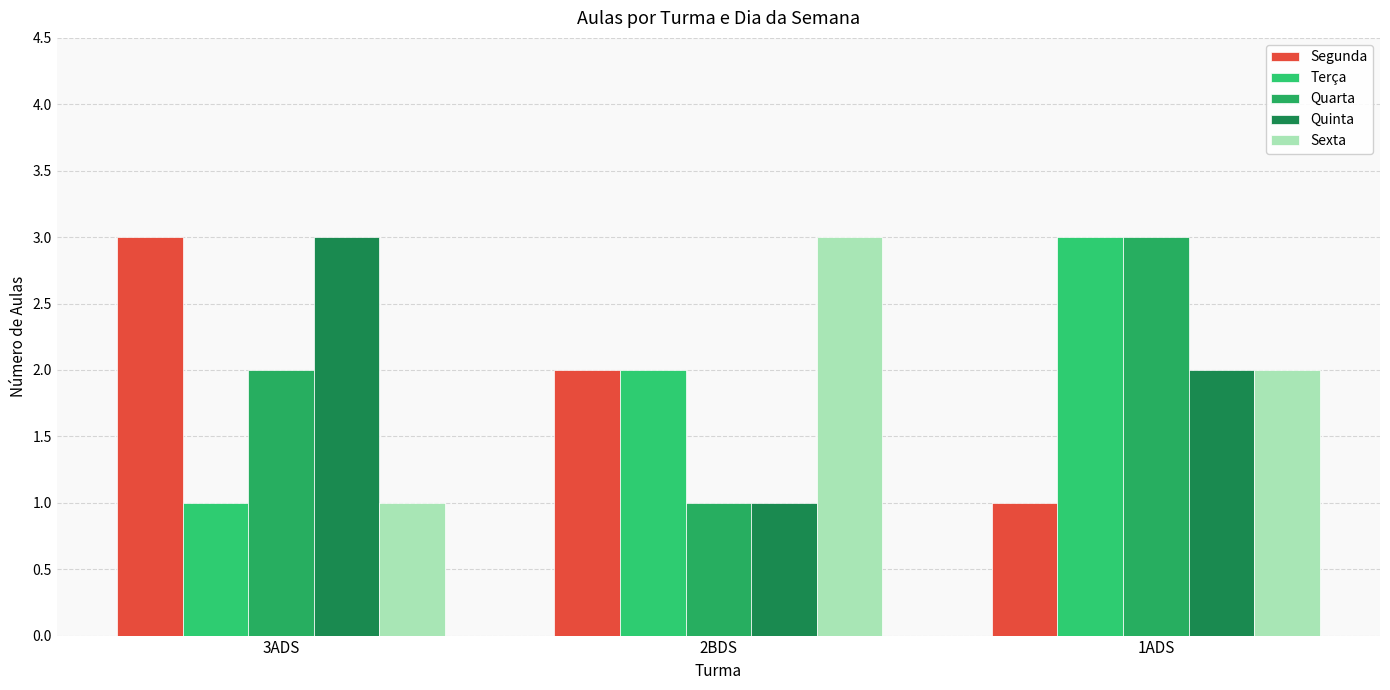

What is the maximum value shown in the chart?

3